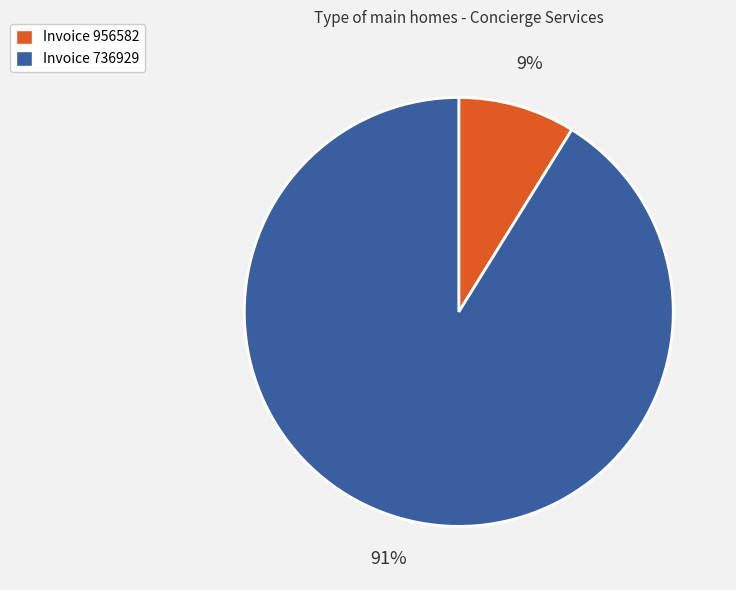

To the nearest percent, what is the difference between the largest and smallest slice percentages?

82%